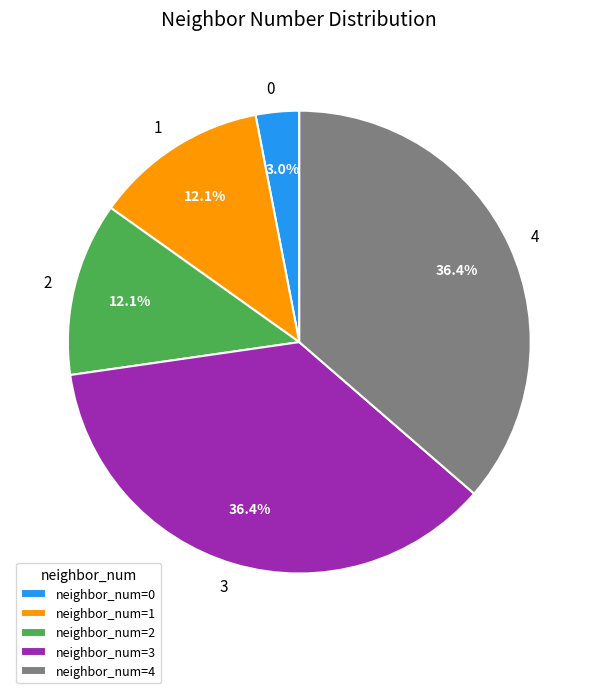

To the nearest percent, what is the combined percentage of 0 and 1?

15%